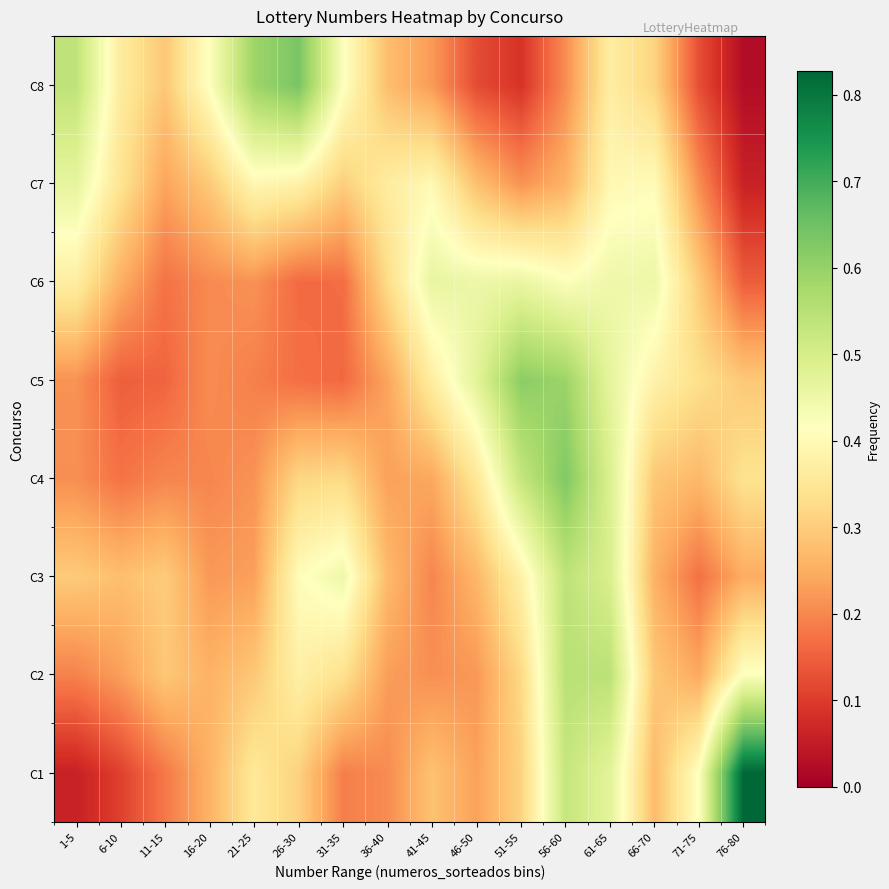

Reading left to right, list all the values displayed in this chart.

C1: 1-5=0.1	6-10=0.1	11-15=0.2	16-20=0.3	21-25=0.4	26-30=0.3	31-35=0.2	36-40=0.2	41-45=0.3	46-50=0.2	51-55=0.3	56-60=0.5	61-65=0.5	66-70=0.3	71-75=0.4	76-80=0.8
C2: 1-5=0.2	6-10=0.2	11-15=0.3	16-20=0.3	21-25=0.3	26-30=0.4	31-35=0.3	36-40=0.2	41-45=0.2	46-50=0.2	51-55=0.3	56-60=0.5	61-65=0.5	66-70=0.3	71-75=0.2	76-80=0.4
C3: 1-5=0.3	6-10=0.3	11-15=0.3	16-20=0.2	21-25=0.2	26-30=0.4	31-35=0.4	36-40=0.3	41-45=0.2	46-50=0.3	51-55=0.4	56-60=0.5	61-65=0.5	66-70=0.3	71-75=0.2	76-80=0.2
C4: 1-5=0.2	6-10=0.2	11-15=0.2	16-20=0.2	21-25=0.2	26-30=0.3	31-35=0.3	36-40=0.2	41-45=0.2	46-50=0.4	51-55=0.5	56-60=0.6	61-65=0.5	66-70=0.3	71-75=0.3	76-80=0.3
C5: 1-5=0.2	6-10=0.1	11-15=0.2	16-20=0.2	21-25=0.2	26-30=0.2	31-35=0.2	36-40=0.2	41-45=0.4	46-50=0.5	51-55=0.6	56-60=0.6	61-65=0.5	66-70=0.4	71-75=0.3	76-80=0.3
C6: 1-5=0.4	6-10=0.3	11-15=0.2	16-20=0.2	21-25=0.2	26-30=0.2	31-35=0.2	36-40=0.3	41-45=0.5	46-50=0.5	51-55=0.5	56-60=0.4	61-65=0.4	66-70=0.5	71-75=0.3	76-80=0.1
C7: 1-5=0.5	6-10=0.3	11-15=0.2	16-20=0.3	21-25=0.4	26-30=0.4	31-35=0.3	36-40=0.4	41-45=0.4	46-50=0.3	51-55=0.2	56-60=0.3	61-65=0.4	66-70=0.4	71-75=0.2	76-80=0.1
C8: 1-5=0.5	6-10=0.4	11-15=0.3	16-20=0.4	21-25=0.6	26-30=0.6	31-35=0.4	36-40=0.3	41-45=0.2	46-50=0.1	51-55=0.1	56-60=0.2	61-65=0.4	66-70=0.3	71-75=0.1	76-80=0.0